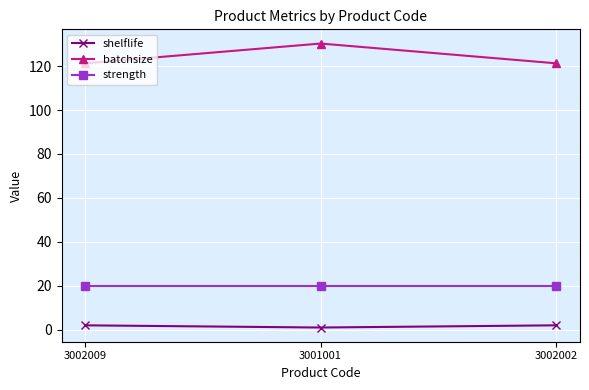

What is the highest value of the strength series?

20.0